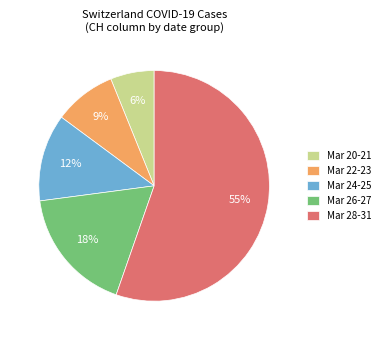

Combined, do Mar 20-21 and Mar 22-23 account for over 50%?

No